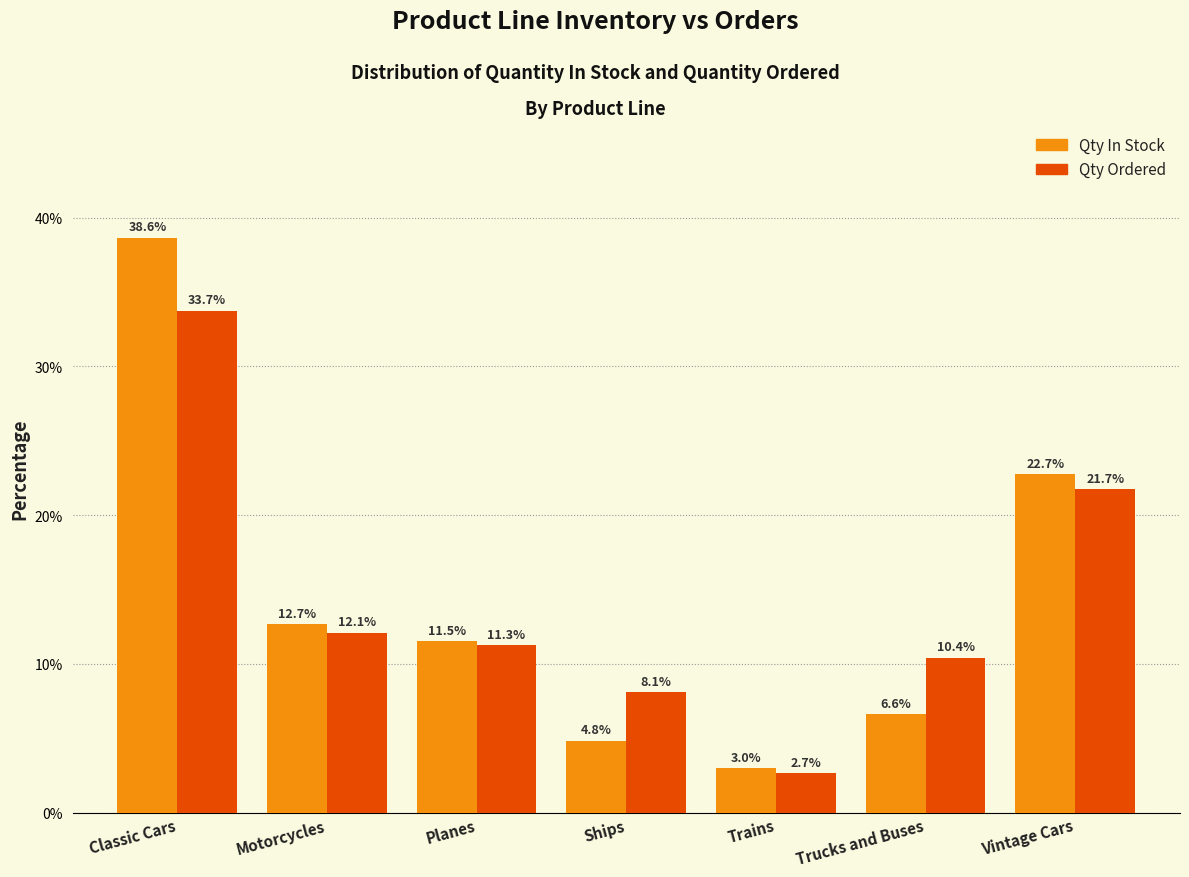

What is the total value across all series at Trains?

5.7